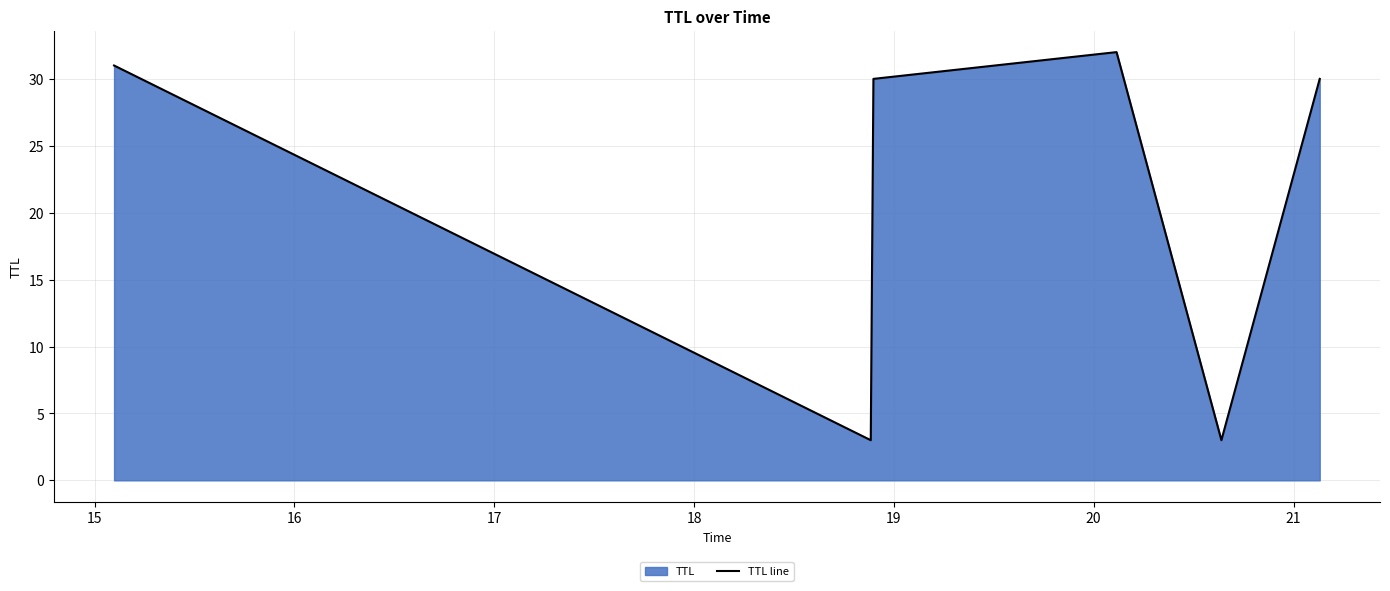

What is the maximum value shown in the chart?

32